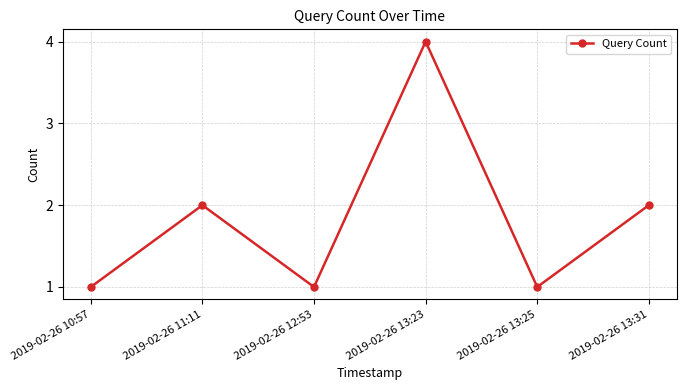

At which category does the chart reach its peak across all series?

2019-02-26 13:23